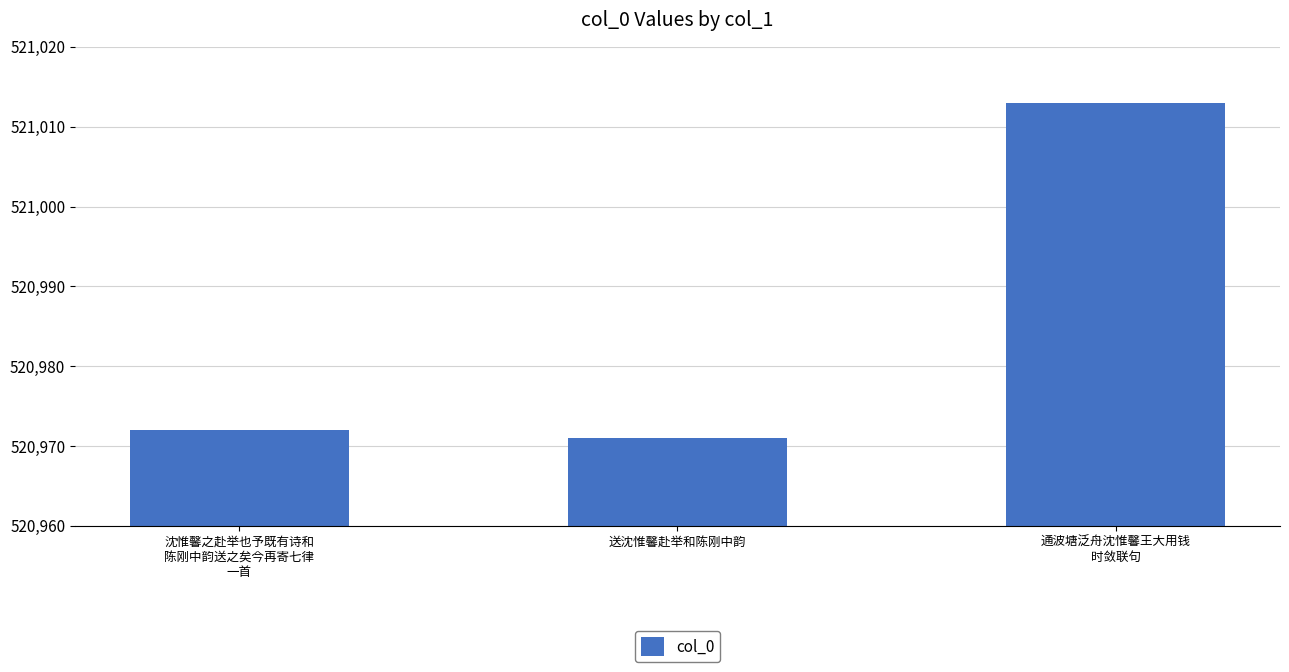

The value at 沈惟馨之赴举也予既有诗和
陈刚中韵送之矣今再寄七律
一首 is 852829. True or false?

False